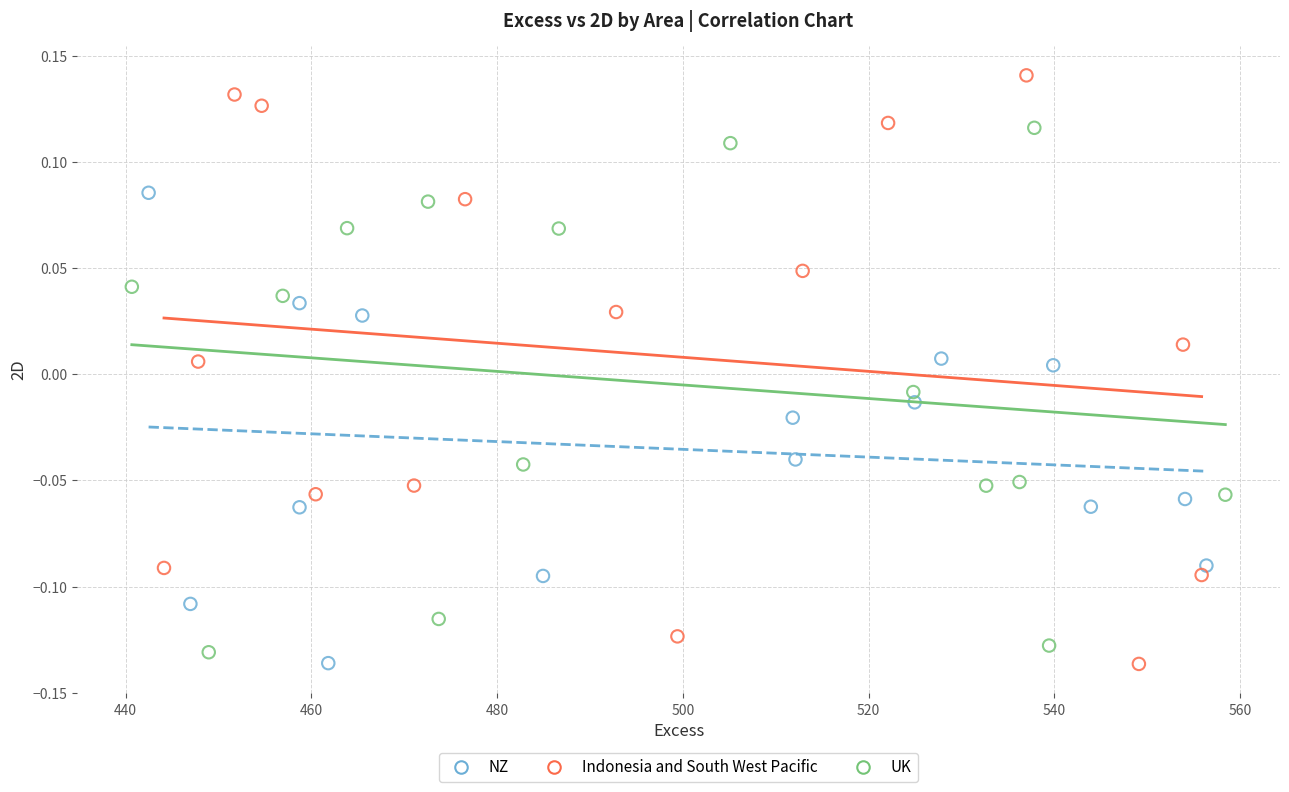

Which series reaches the maximum Y coordinate?

Indonesia and South West Pacific